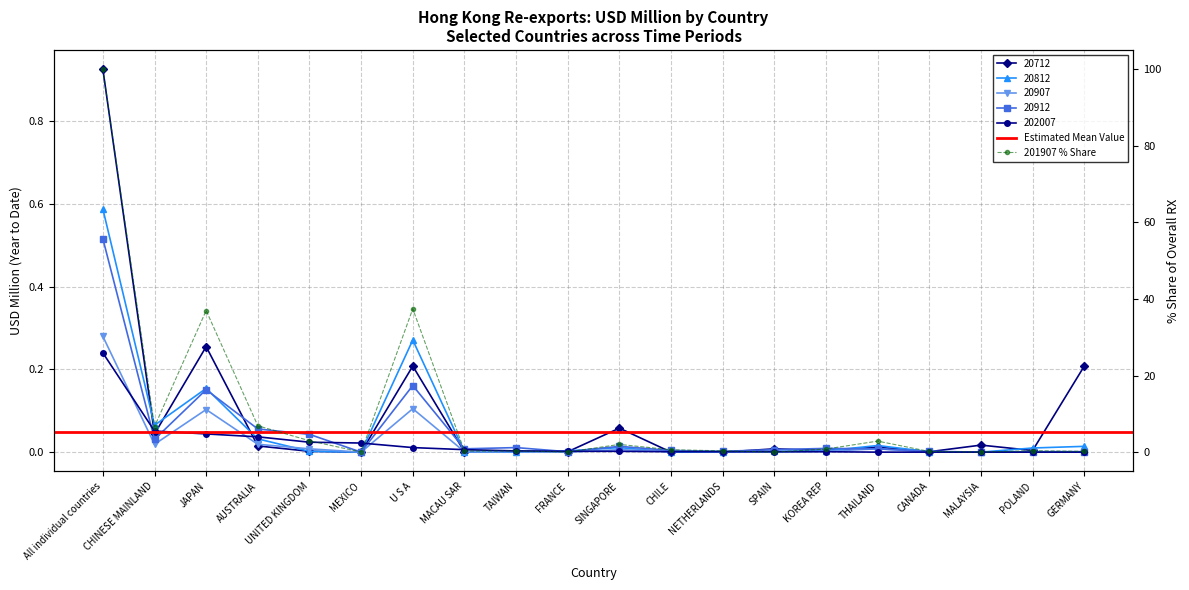

The value of 201812 Value at GERMANY is 0.0. True or false?

False